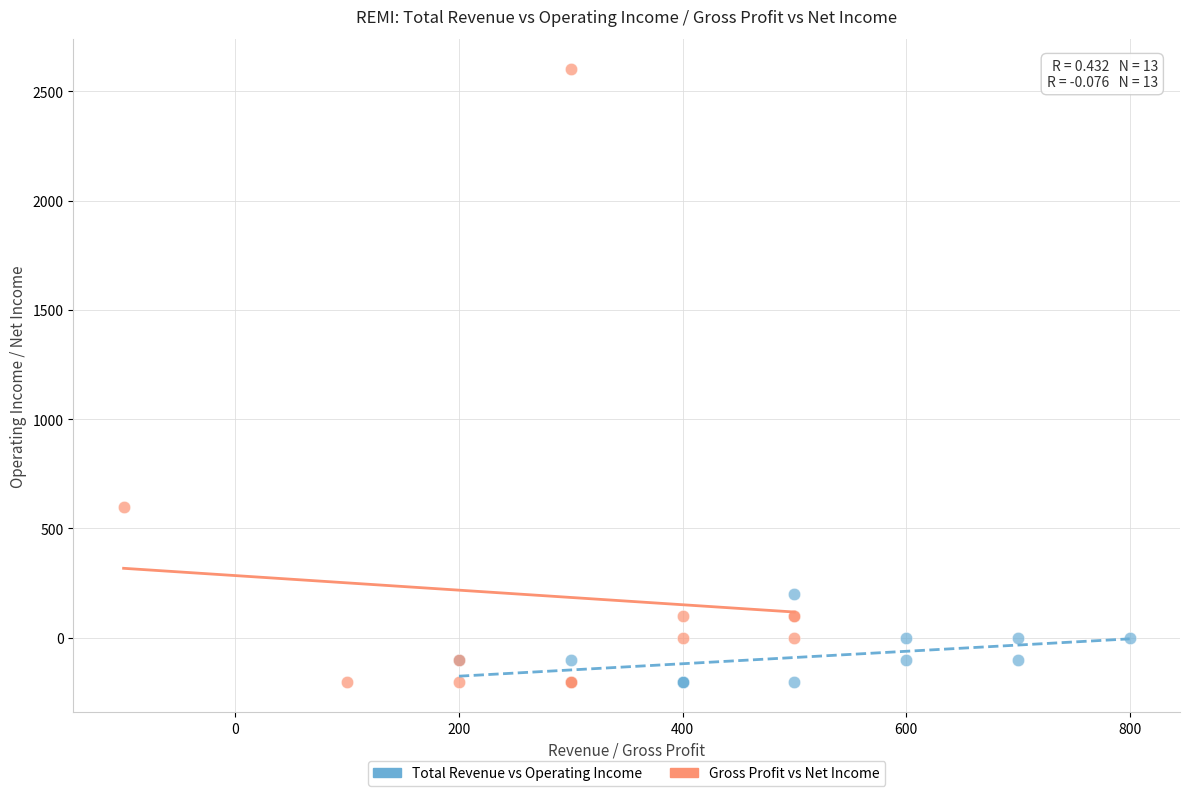

Which series contains the highest Y value?

Gross Profit vs Net Income